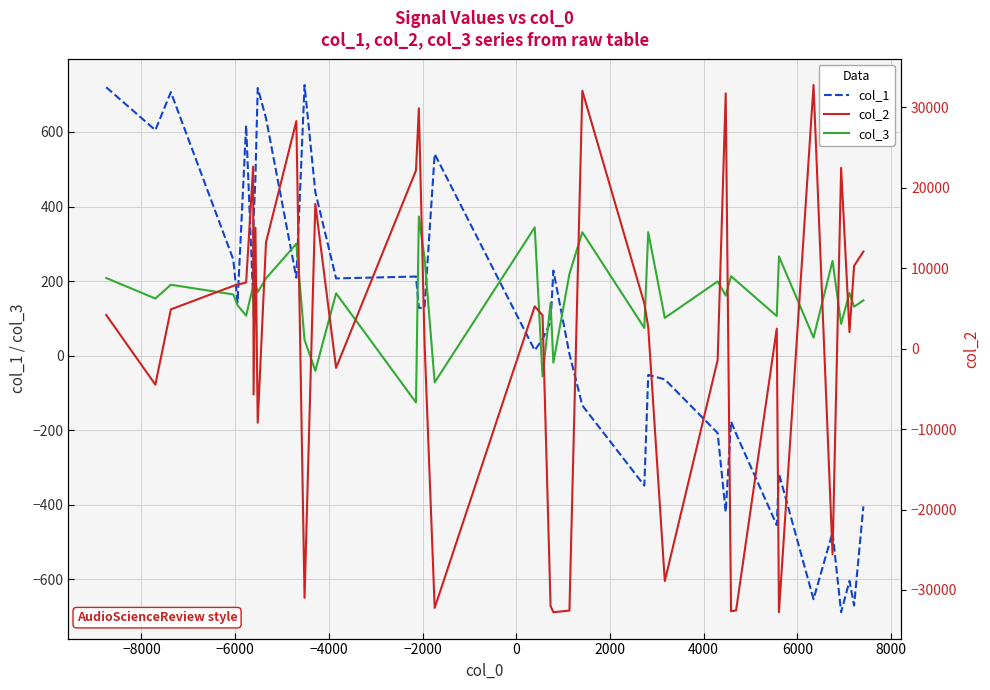

What is the difference between the maximum and second lowest values in the col_1 series?

1397